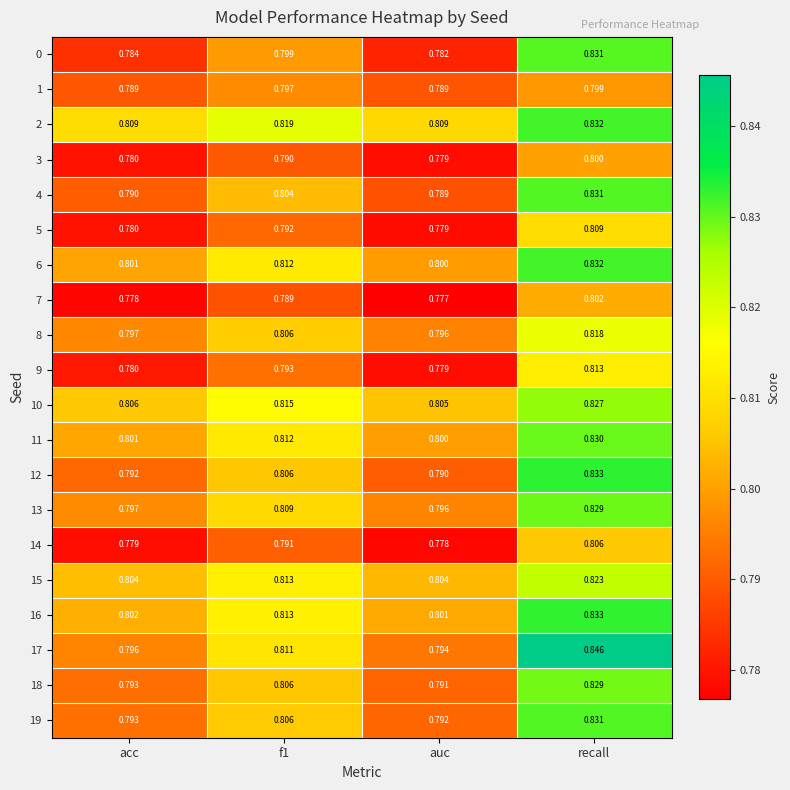

Where is 17 nearest to the value 0?

auc